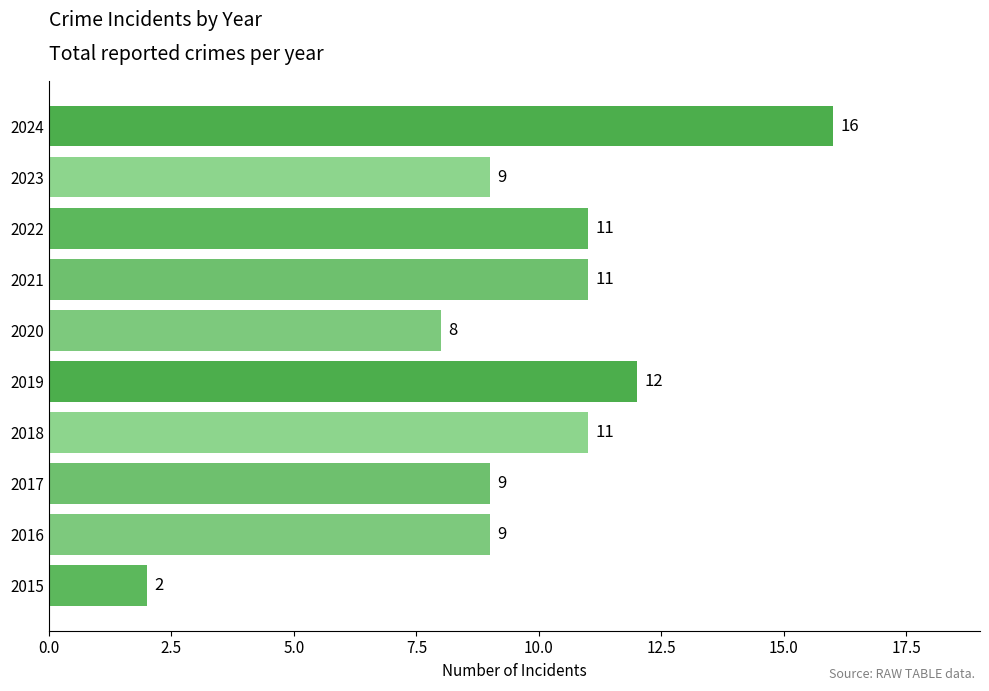

What is the difference between the second highest and second lowest values?

4